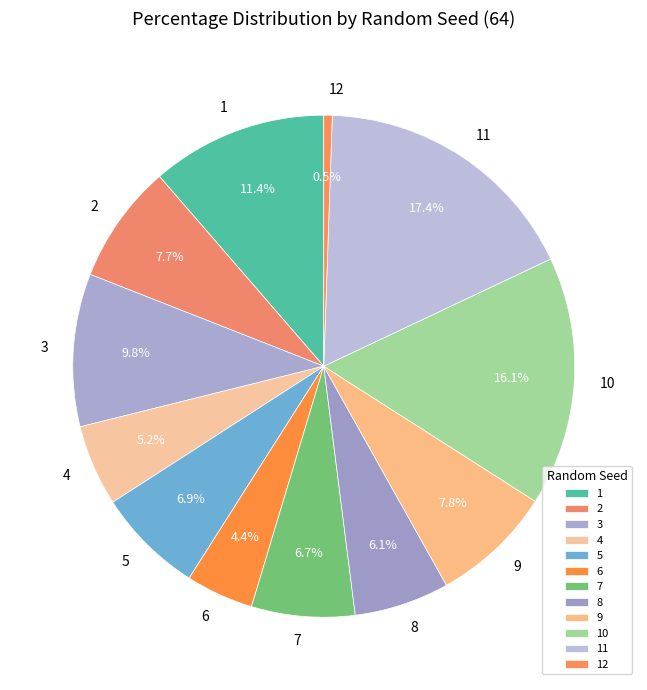

Is 8 the majority of the pie?

No